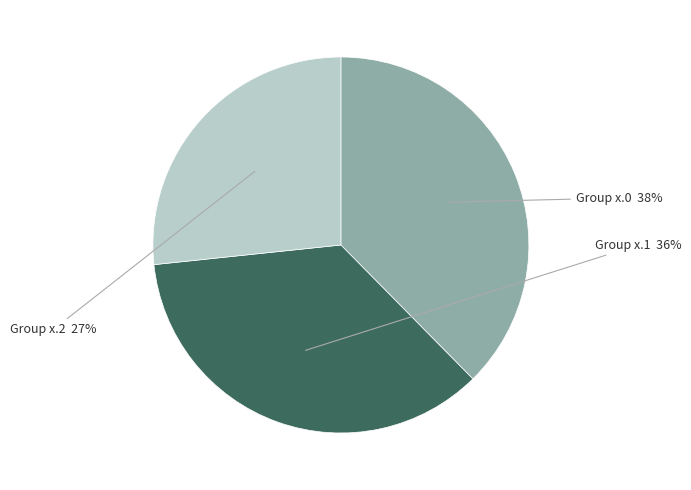

To the nearest percent, what is the difference between the largest and smallest slice percentages?

11%